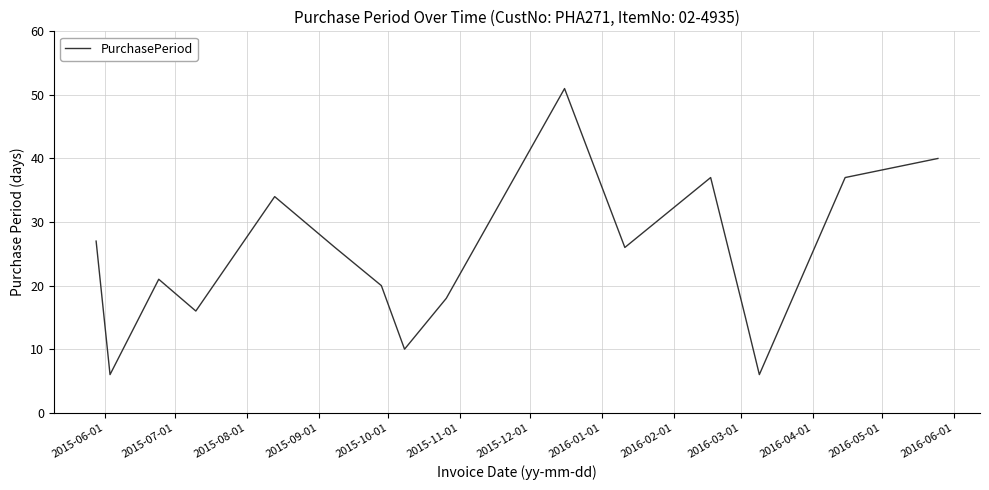

What is the difference between the maximum and minimum values?

45